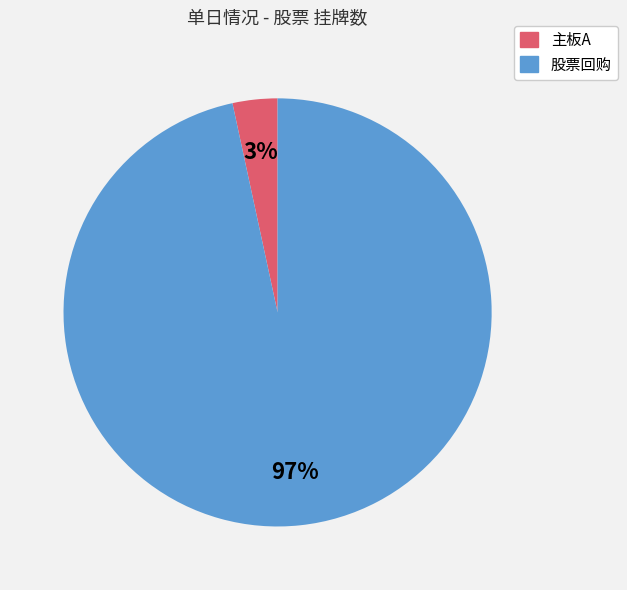

Is there any slice that represents more than half of the pie?

Yes